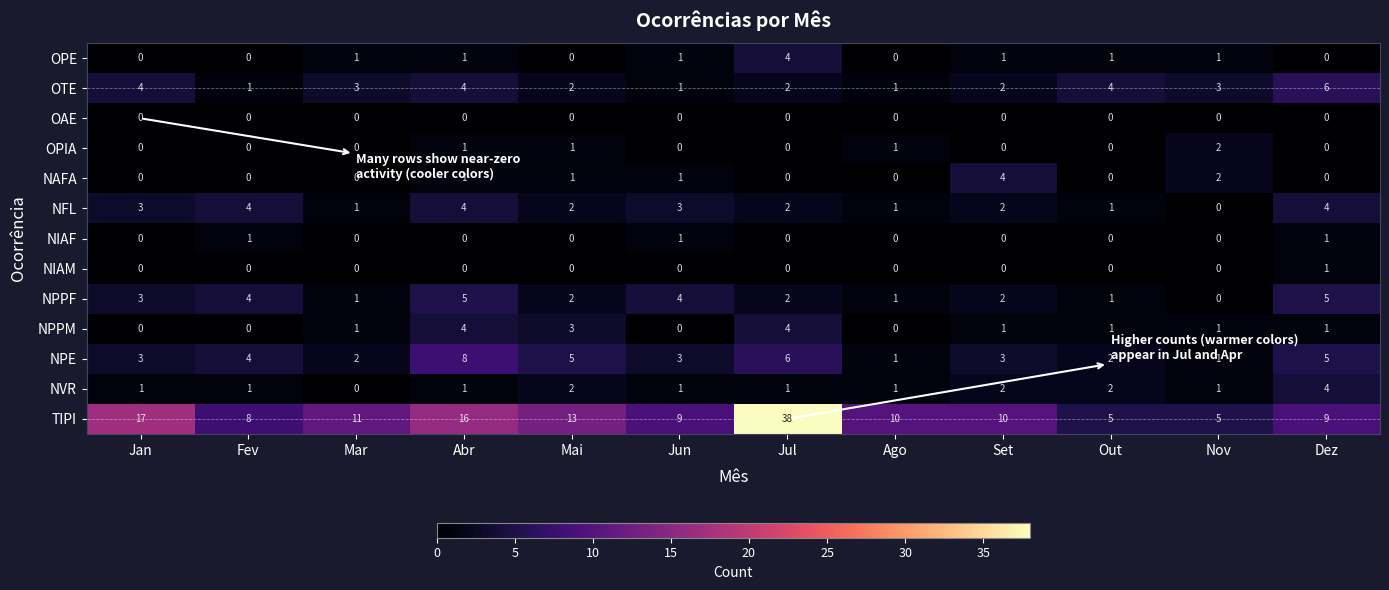

How many NIAM values are between 0 and 1?

12